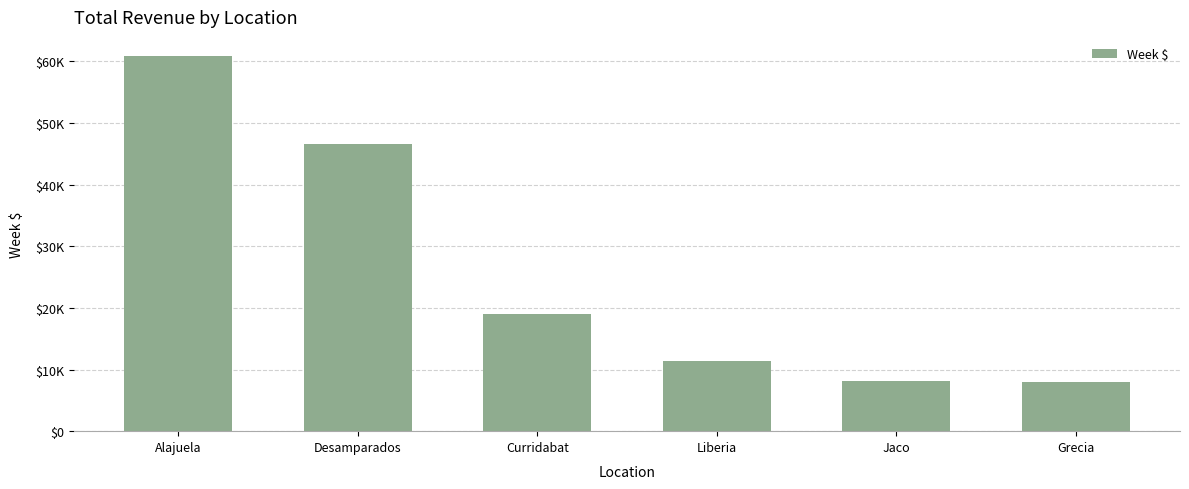

What is the difference between the maximum and minimum values?

52921.8